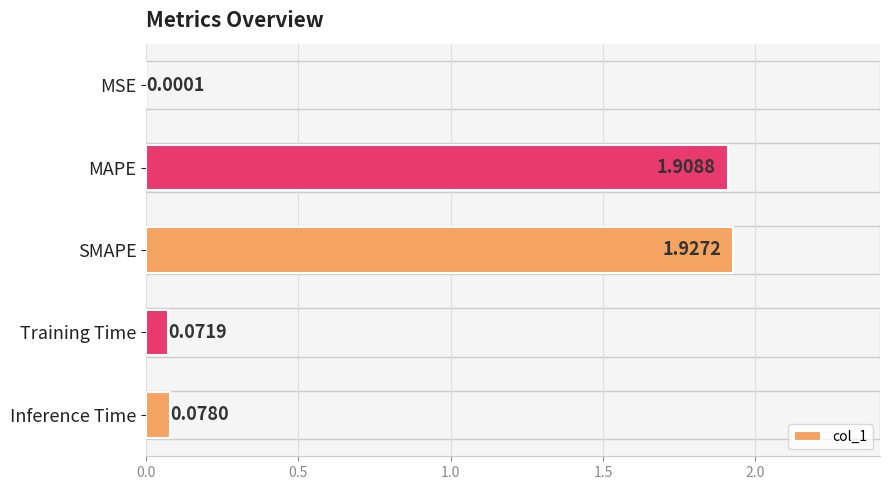

What is the sum of the values at SMAPE and MAPE?

3.8